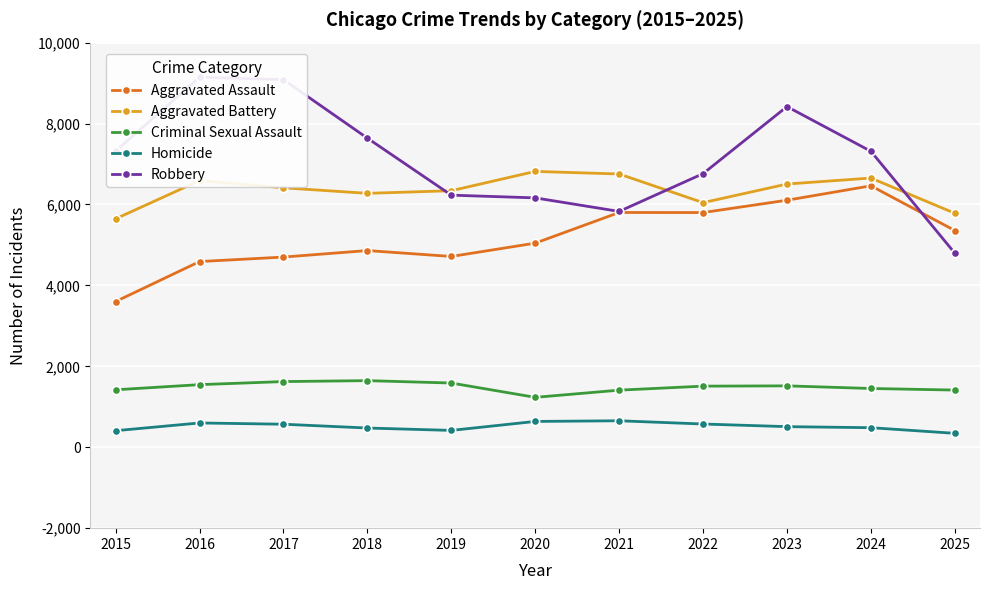

Rank the categories by Homicide value from highest to lowest.

2021, 2020, 2016, 2022, 2017, 2023, 2024, 2018, 2019, 2015, 2025